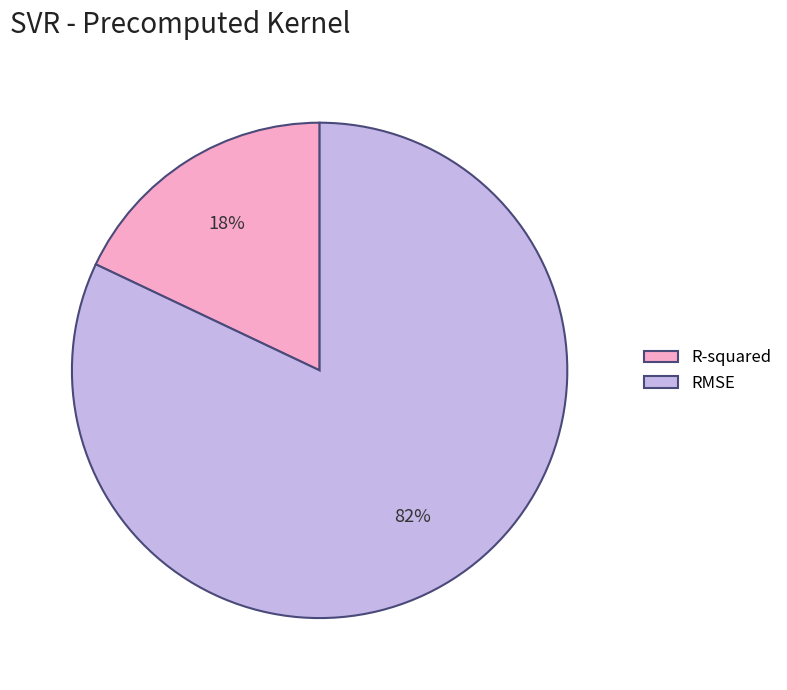

What is the largest slice in the pie chart?

RMSE